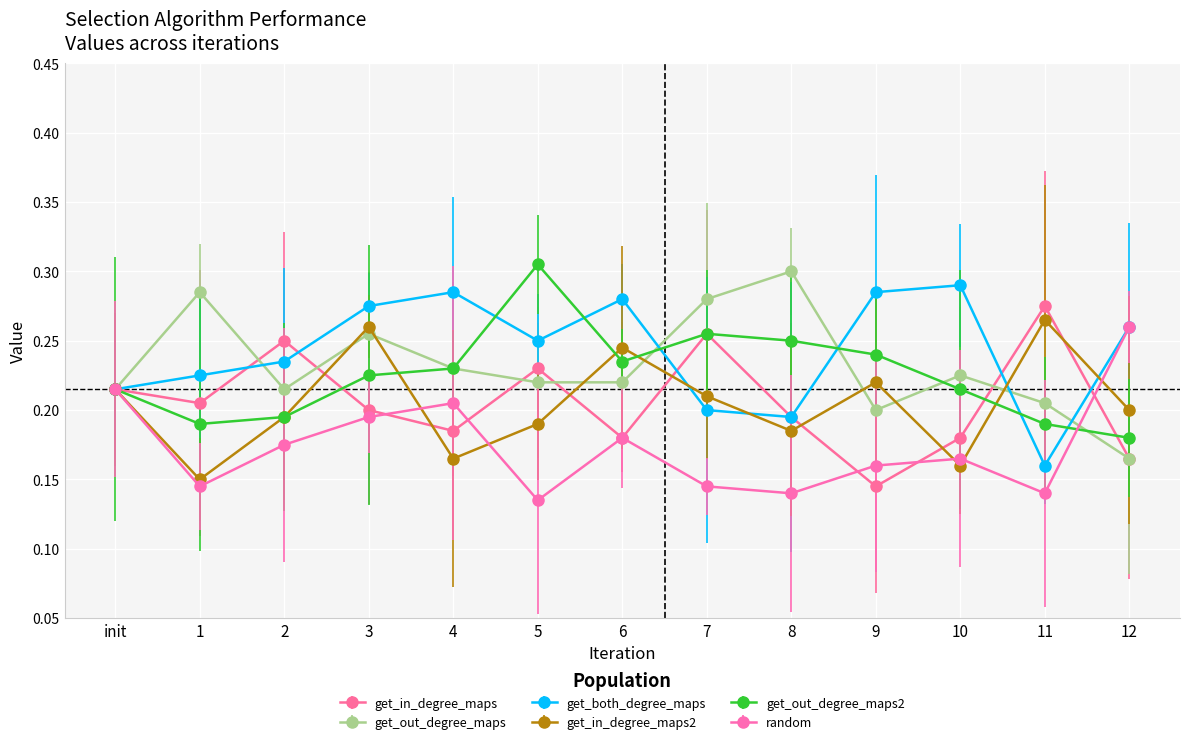

The value of get_both_degree_maps at 2 is 0.3. True or false?

False